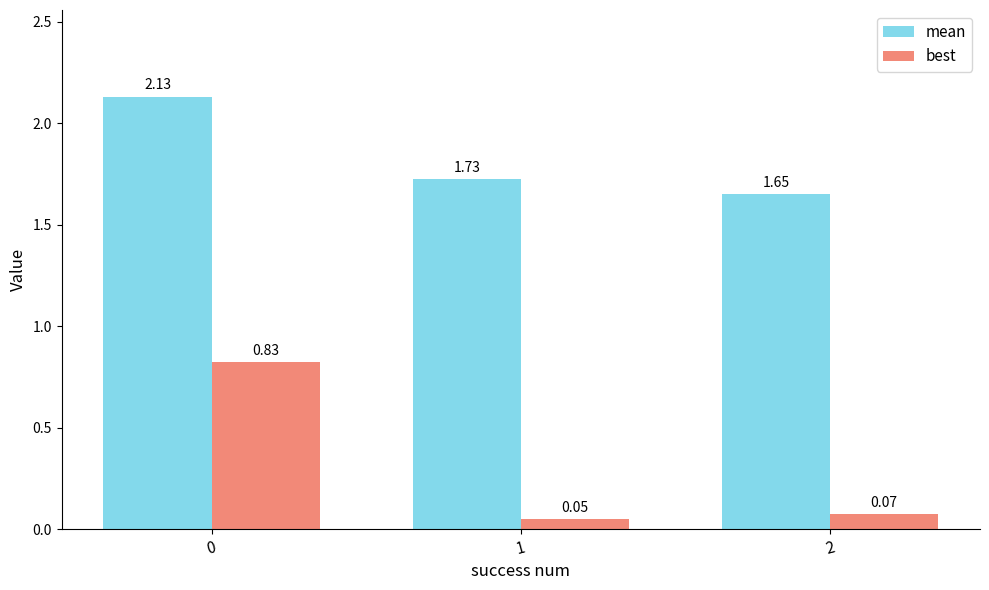

Which series has the largest range (max minus min)?

best